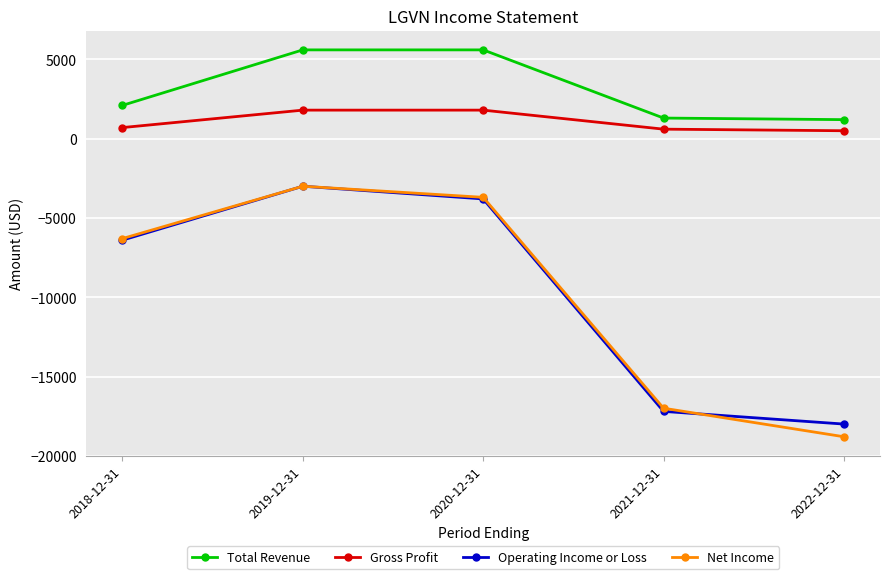

What is the label of the 4th point from the right?

2019-12-31